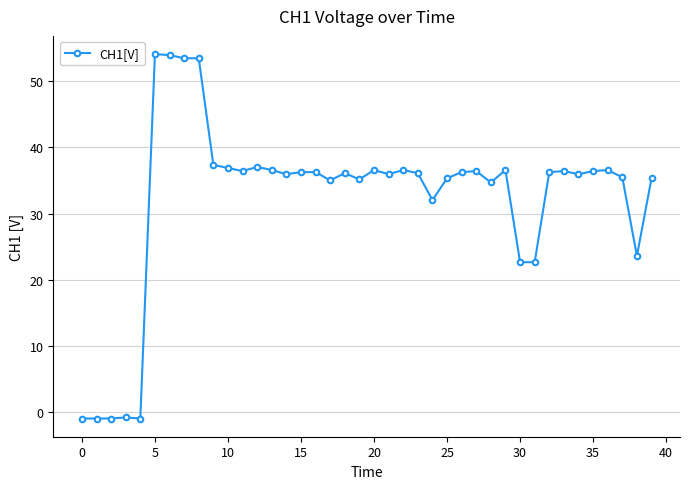

What is the difference between the second highest and minimum values?

54.8